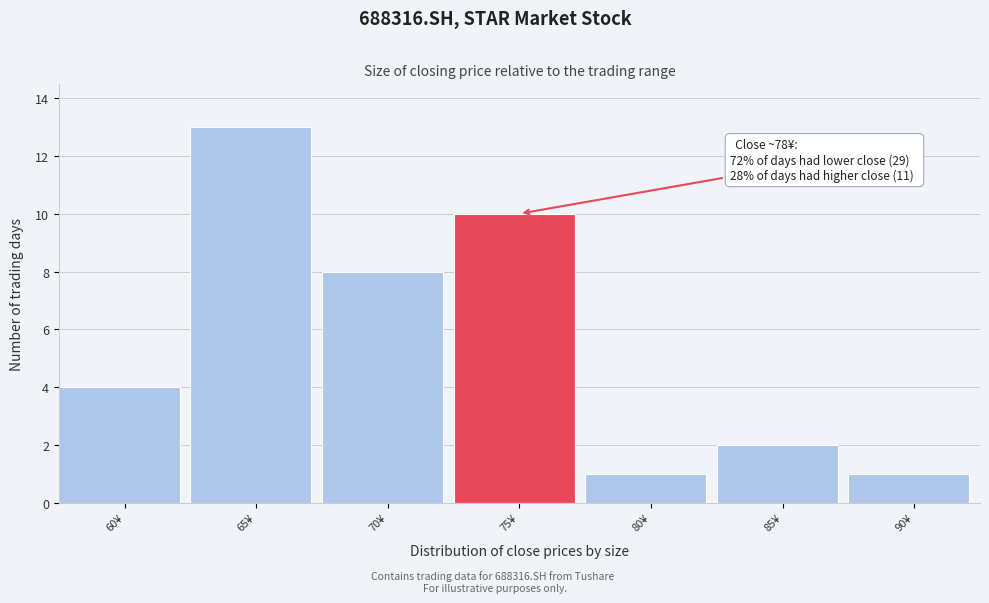

Reading left to right, what are all the values shown in this chart?

4	13	8	10	1	2	1